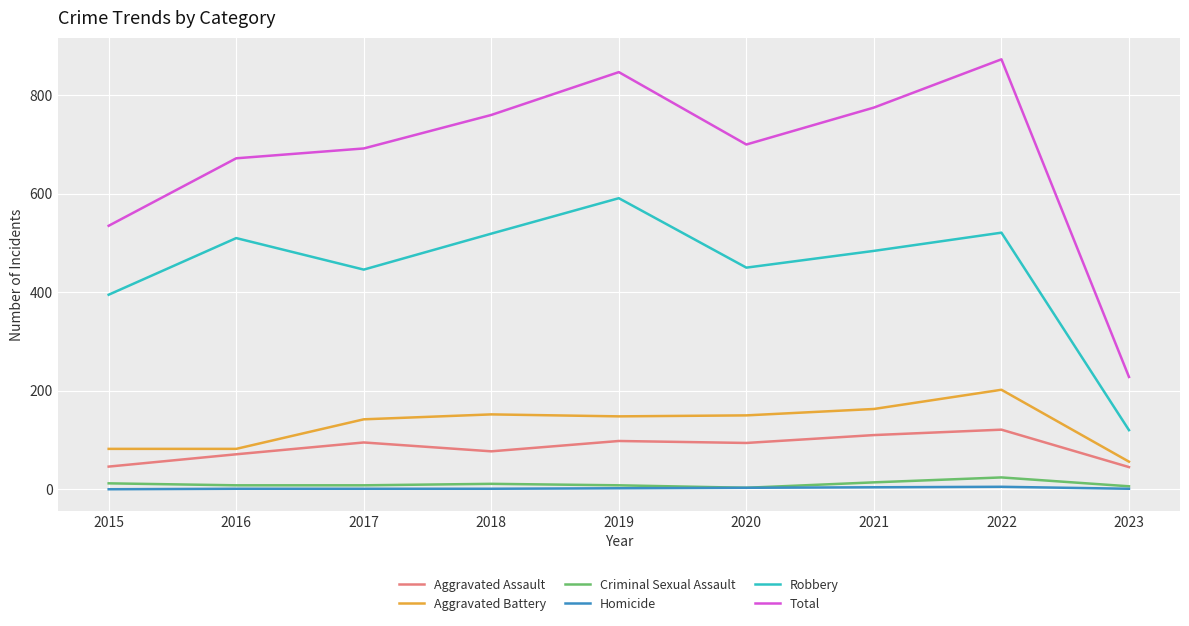

Is it true that Aggravated Battery equals 98 at 2017?

False